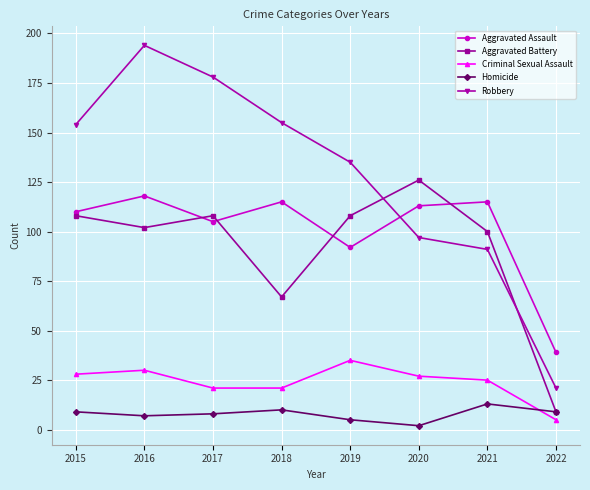

True or false: Robbery has more than 2 interior local peaks.

False